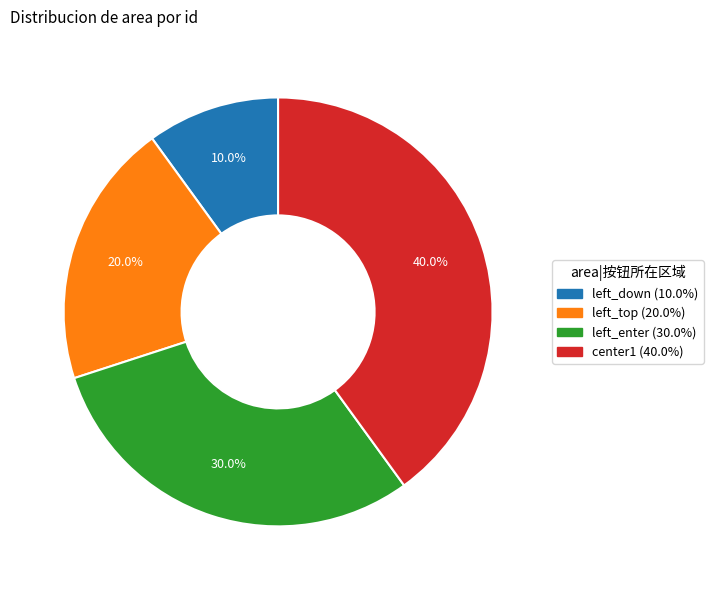

Approximately how many times larger is the value at left_top compared to left_enter?

0.7